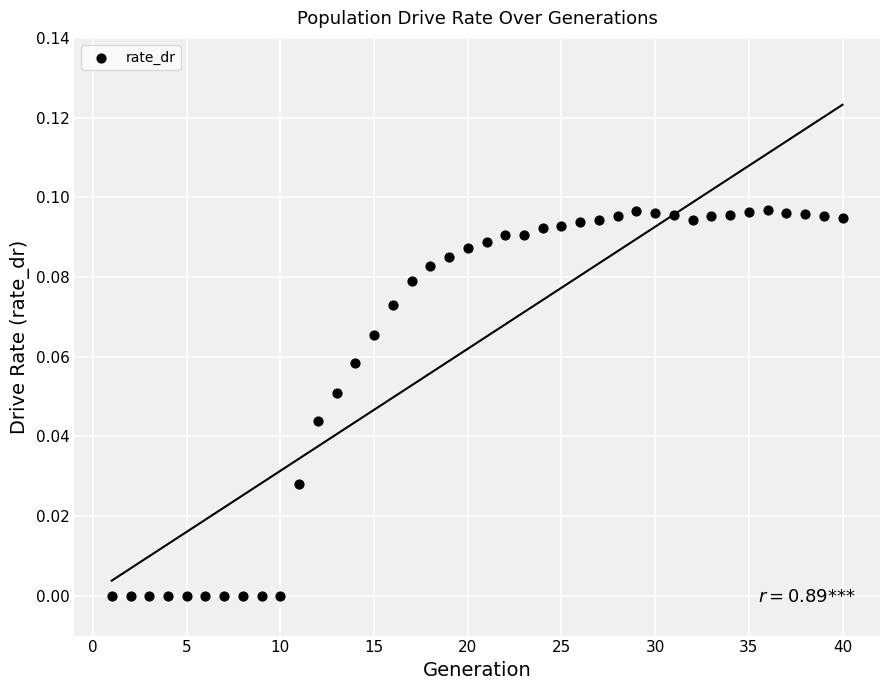

What is the range of X values (max minus min)?

39.0